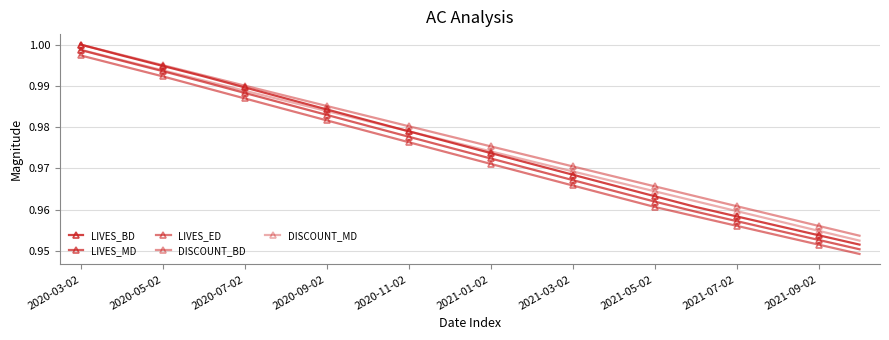

Reading right to left, what are all the values shown in this chart?

LIVES_BD: 1.0	1.0	1.0	1.0	1.0	1.0	1.0	1.0	1.0	1.0	1.0	1.0	1.0	1.0	1.0	1.0	1.0	1.0	1.0	1.0
LIVES_MD: 1.0	1.0	1.0	1.0	1.0	1.0	1.0	1.0	1.0	1.0	1.0	1.0	1.0	1.0	1.0	1.0	1.0	1.0	1.0	1.0
LIVES_ED: 0.9	1.0	1.0	1.0	1.0	1.0	1.0	1.0	1.0	1.0	1.0	1.0	1.0	1.0	1.0	1.0	1.0	1.0	1.0	1.0
DISCOUNT_BD: 1.0	1.0	1.0	1.0	1.0	1.0	1.0	1.0	1.0	1.0	1.0	1.0	1.0	1.0	1.0	1.0	1.0	1.0	1.0	1.0
DISCOUNT_MD: 1.0	1.0	1.0	1.0	1.0	1.0	1.0	1.0	1.0	1.0	1.0	1.0	1.0	1.0	1.0	1.0	1.0	1.0	1.0	1.0